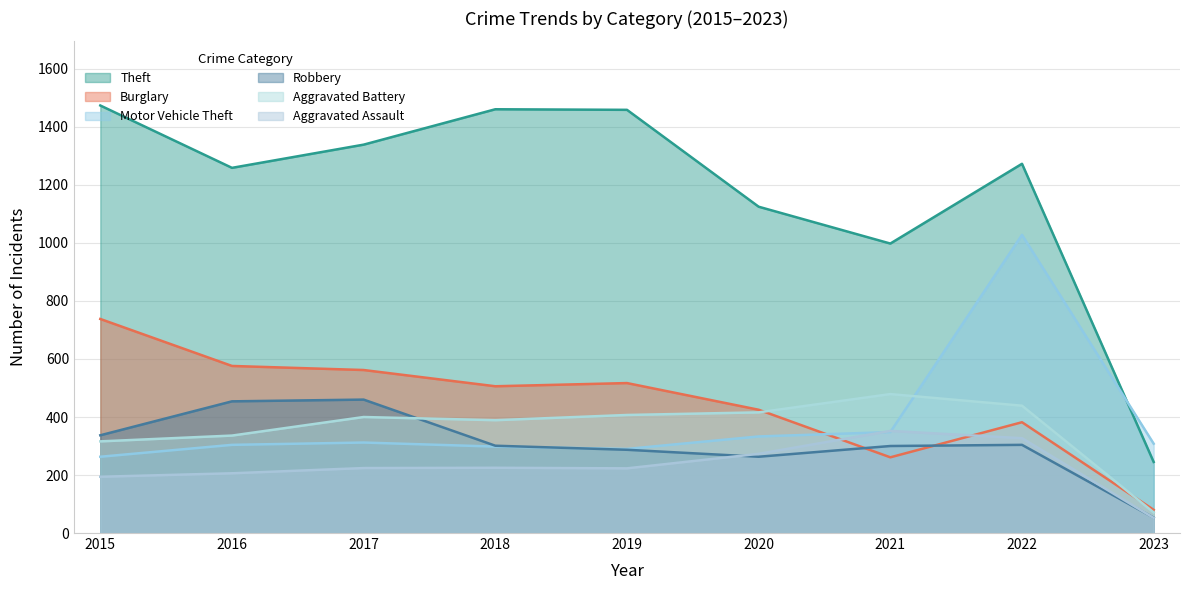

Where do Burglary and Aggravated Assault first cross each other?

2020 and 2021